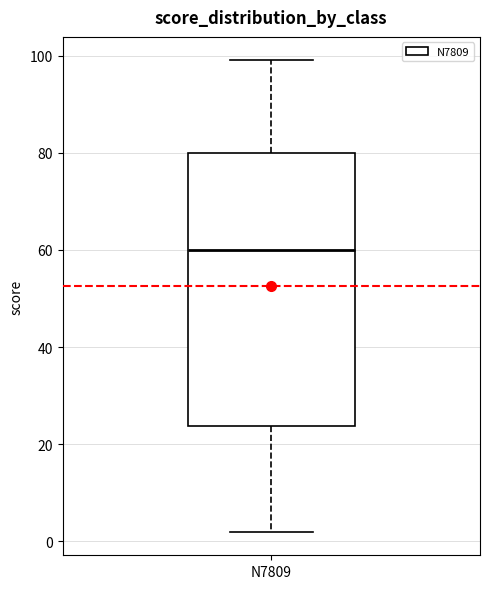

Where is the lower edge of the box for N7809 on the y-axis? The values are not printed on the chart, so give them approximately, as read against the axis.

24